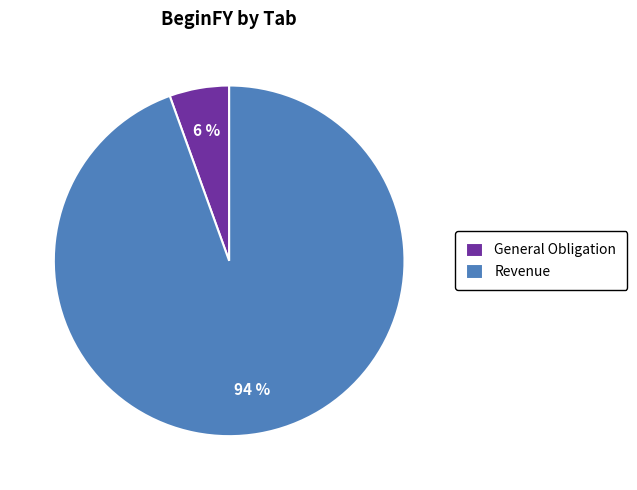

What is the largest slice in the pie chart?

Revenue